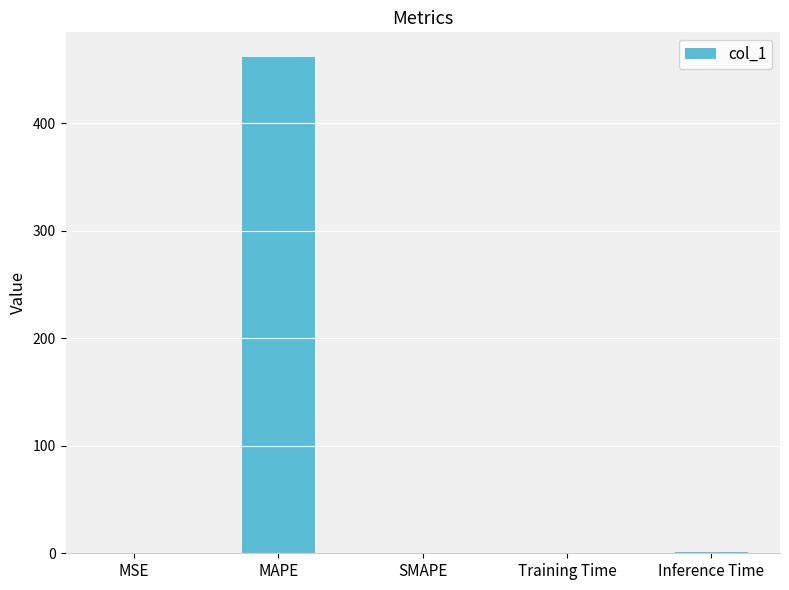

What is the change in value from MAPE to SMAPE?

-461.6